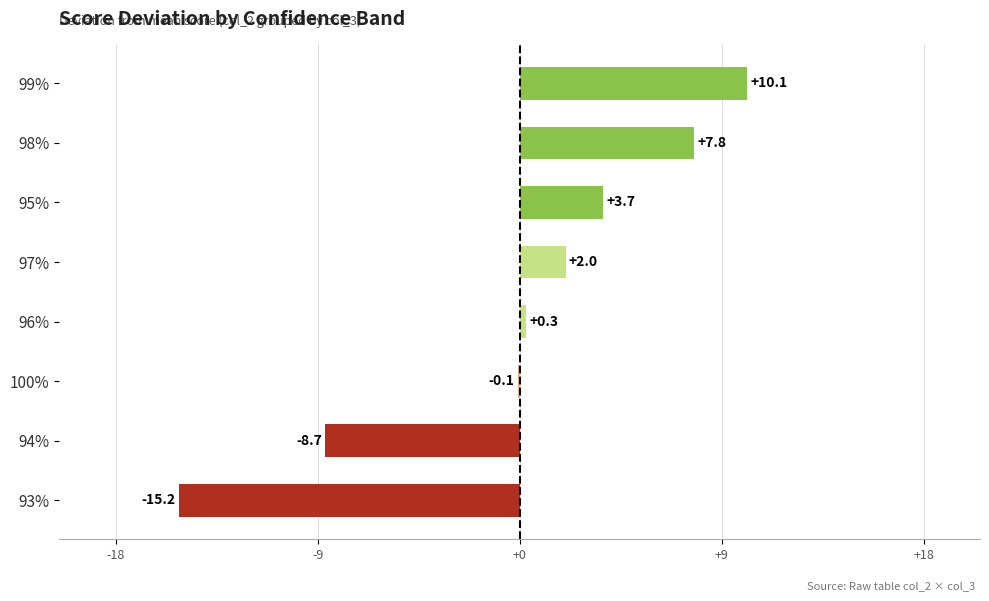

Reading top to bottom, transcribe all the data shown in this chart.

99%=10.1	98%=7.8	95%=3.7	97%=2.0	96%=0.3	100%=-0.1	94%=-8.7	93%=-15.2